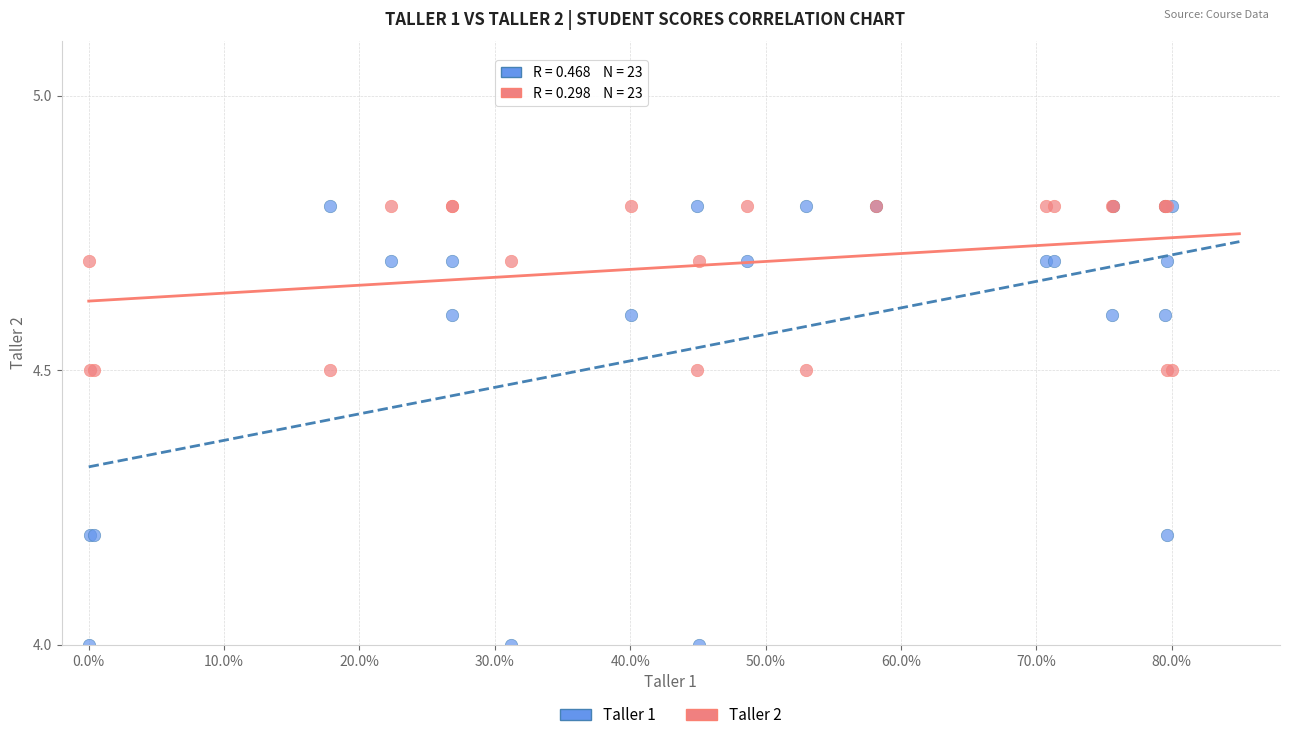

Which series has the widest spread of Y values?

Taller 1